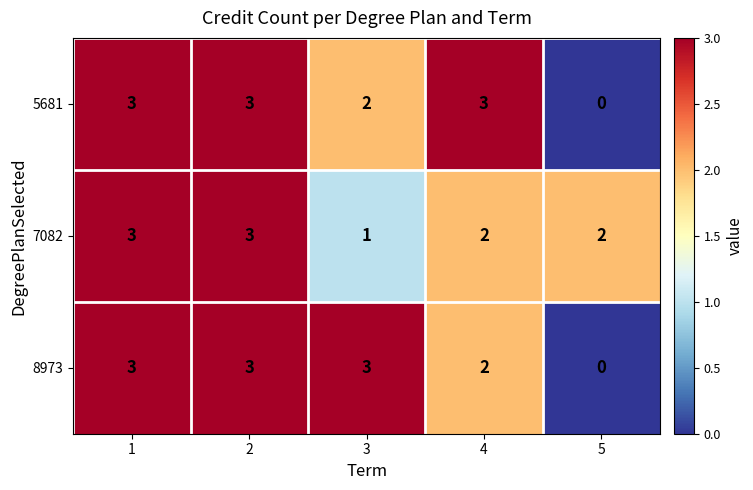

What is the sum of the 8973 values at 5 and 2?

3